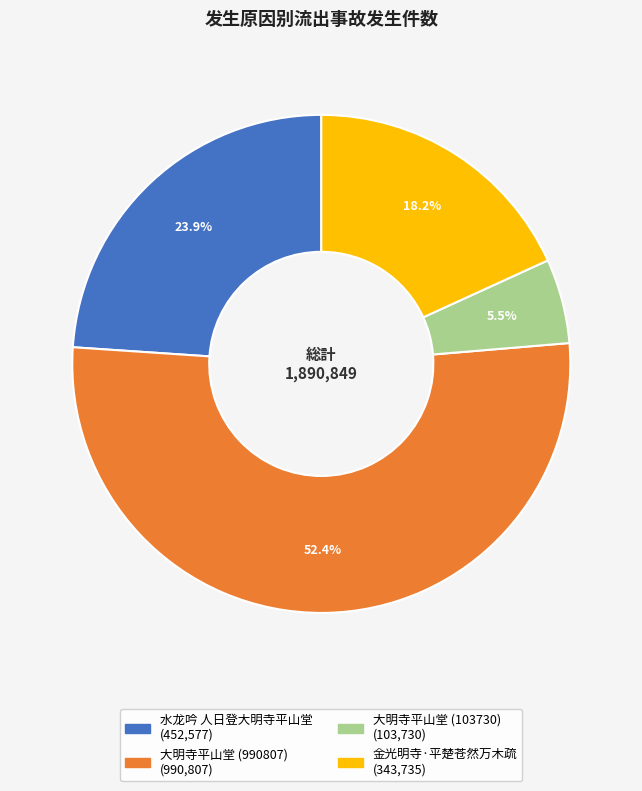

Combined, what portion of the pie is 大明寺平山堂 (103730) and 水龙吟 人日登大明寺平山堂?

29.4%